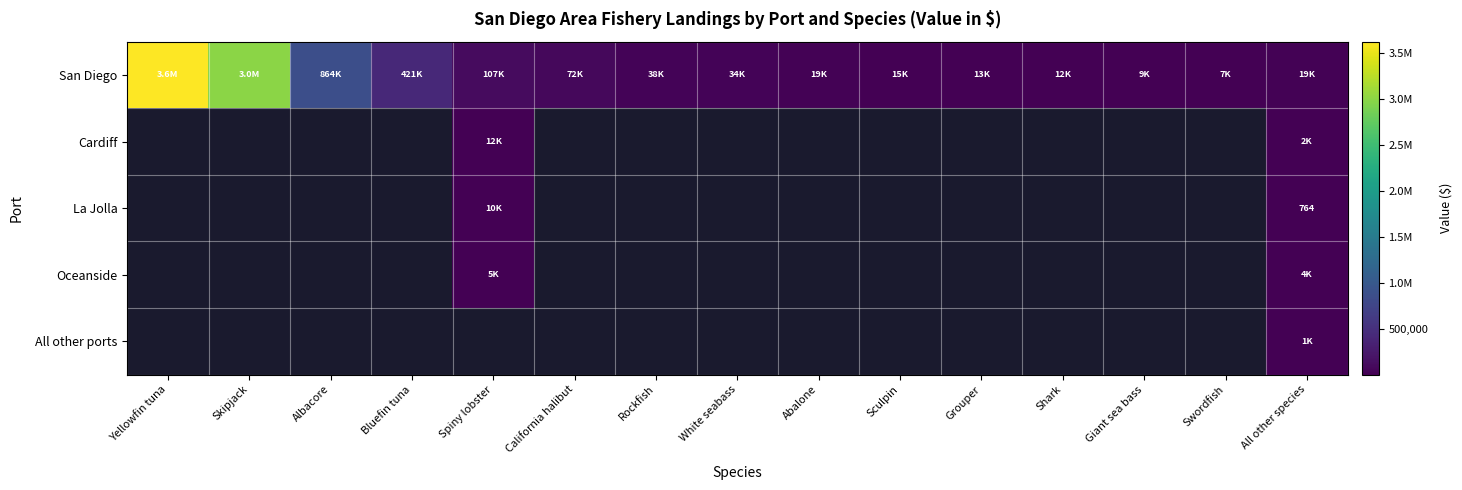

How many values in the San Diego series exceed 33739?

7